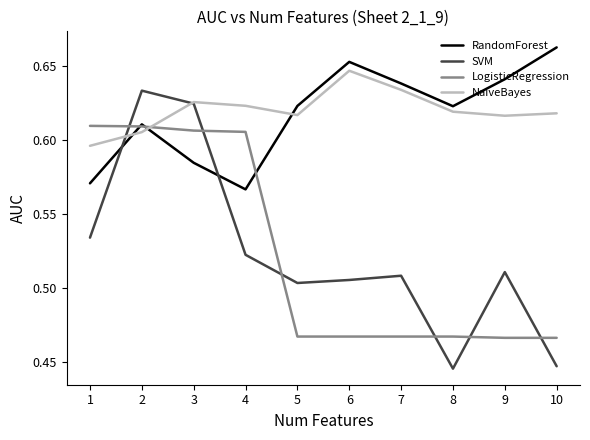

Which series has the largest range (max minus min)?

SVM